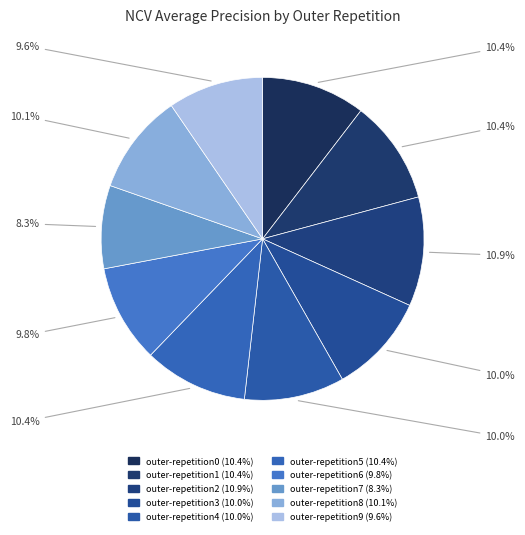

Rank the categories by value from highest to lowest.

outer-repetition2, outer-repetition0, outer-repetition5, outer-repetition1, outer-repetition8, outer-repetition4, outer-repetition3, outer-repetition6, outer-repetition9, outer-repetition7